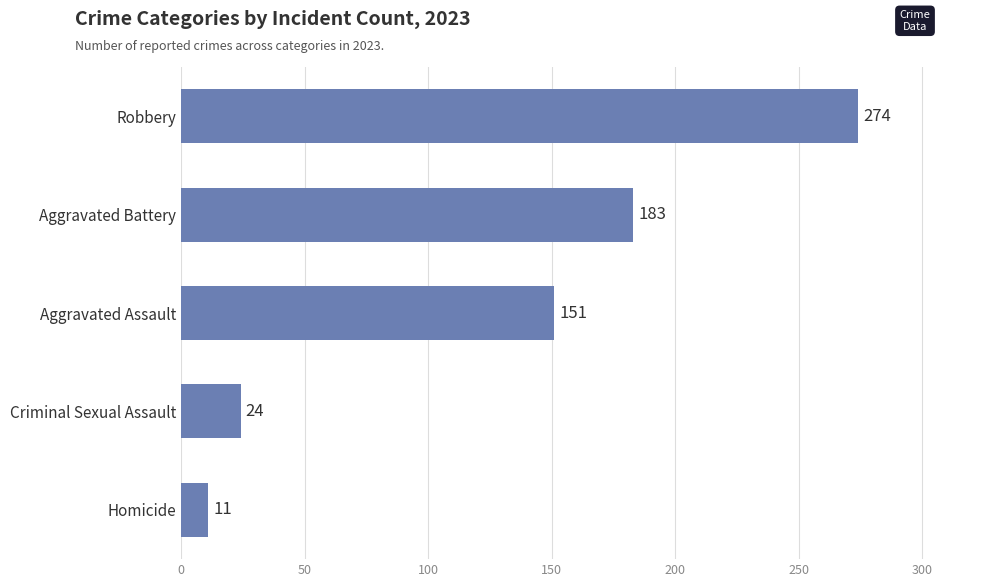

What is the difference between the second highest and minimum values?

172